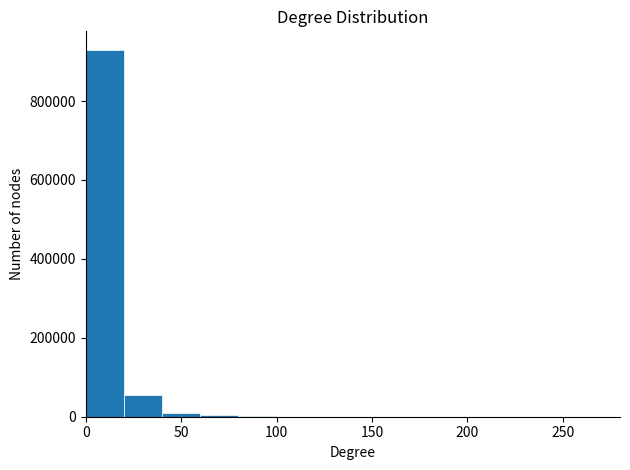

Reading left to right, transcribe this chart: for each bar, give the range it covers on the x-axis and its height. The values are not printed on the chart, so give them approximately, as read against the axis.

0 to 20: 940000
20 to 40: 60000
40 to 60: under 20000
60 to 80: under 20000
80 to 100: under 20000
100 to 120: under 20000
120 to 140: under 20000
140 to 160: under 20000
160 to 180: under 20000
180 to 200: under 20000
200 to 220: under 20000
220 to 240: under 20000
240 to 260: under 20000
260 to 280: 0